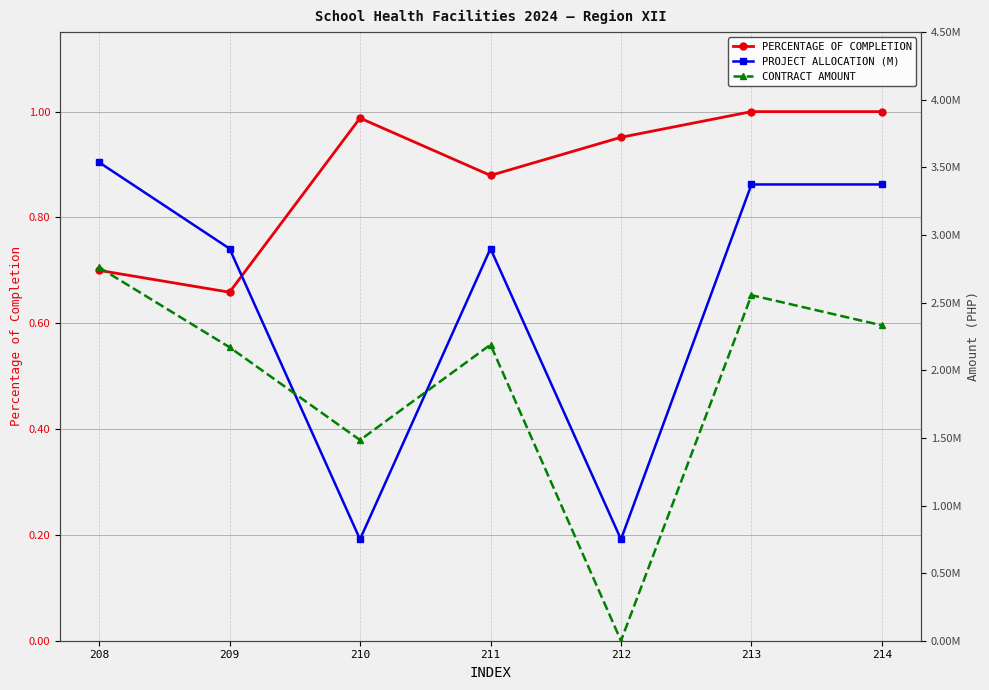

True or false: CONTRACT AMOUNT and PROJECT ALLOCATION (M) intersect in this chart.

True